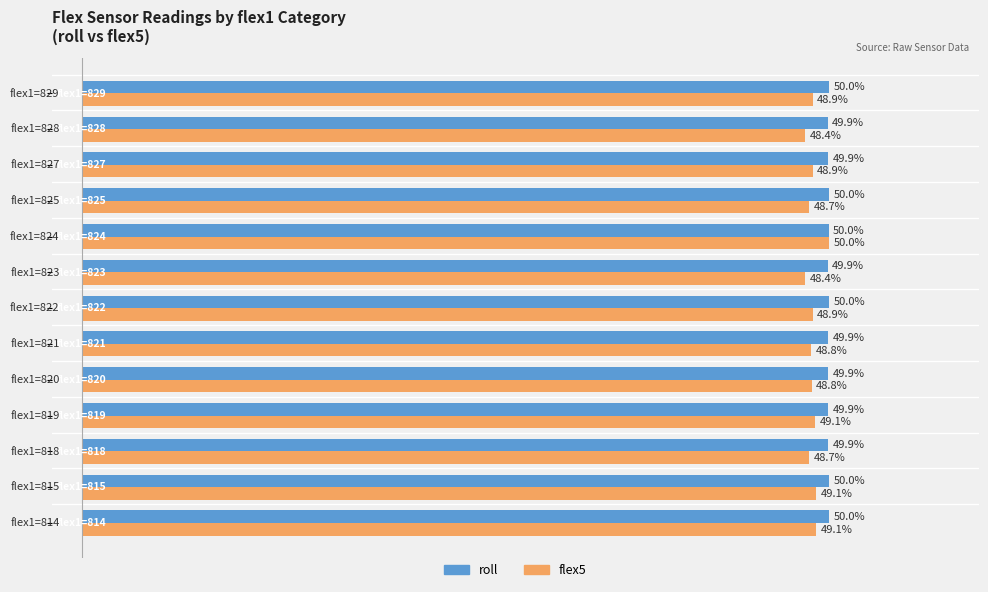

Which series has the largest total across all categories?

roll